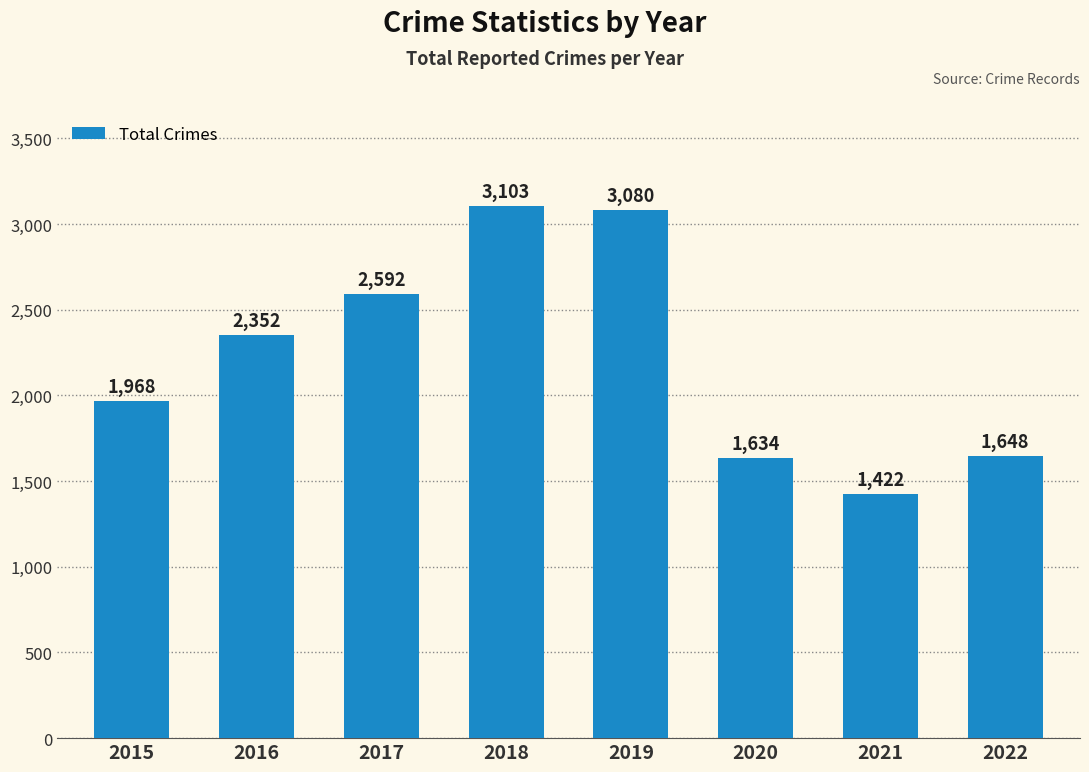

Is it true that the value at 2019 is 3080?

True